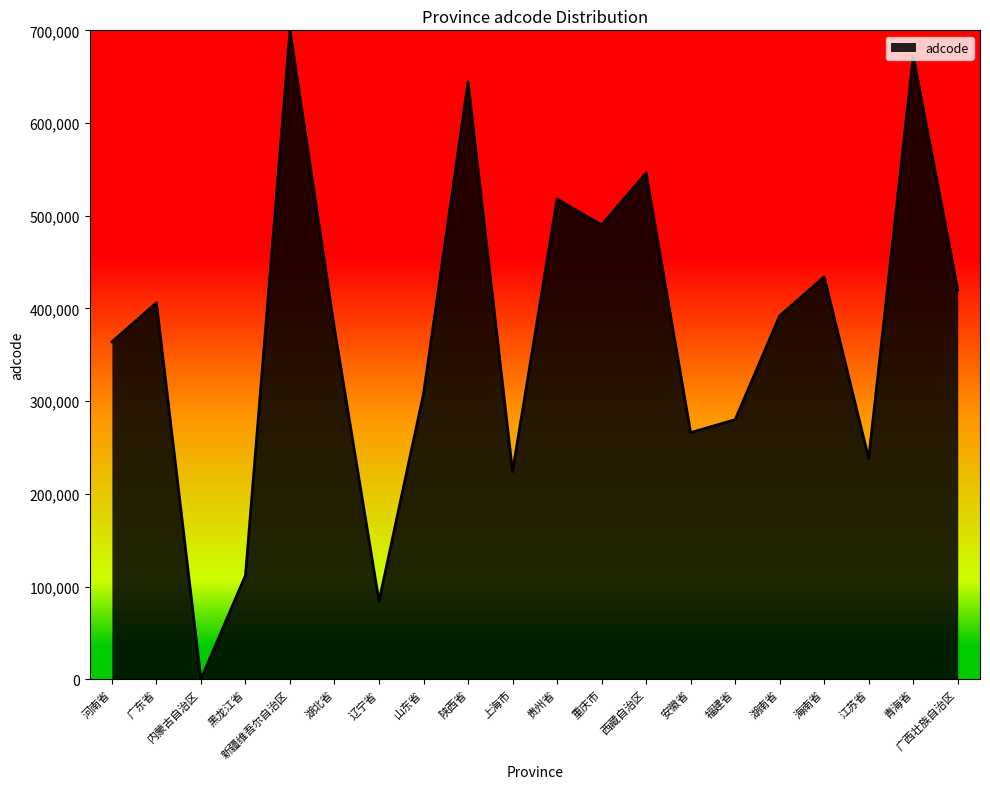

Between 湖北省 and 陕西省, which is larger?

陕西省